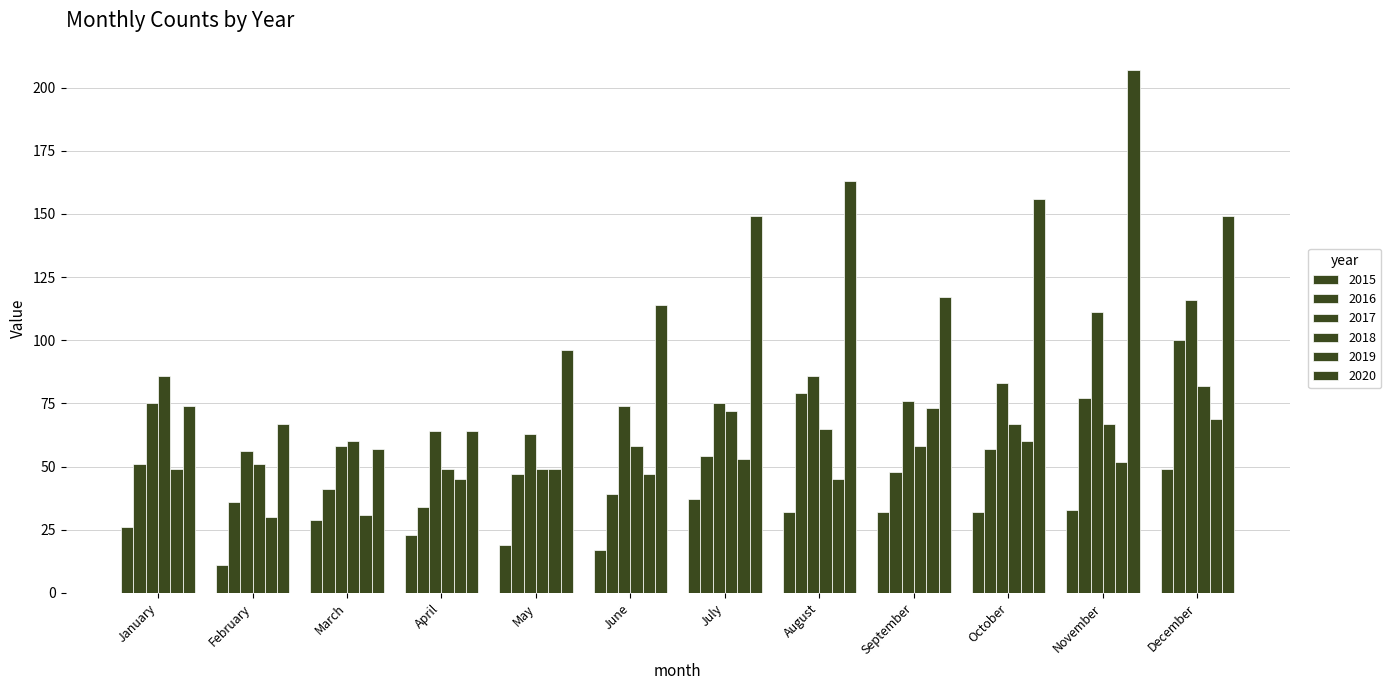

How many bars are there in total?

72